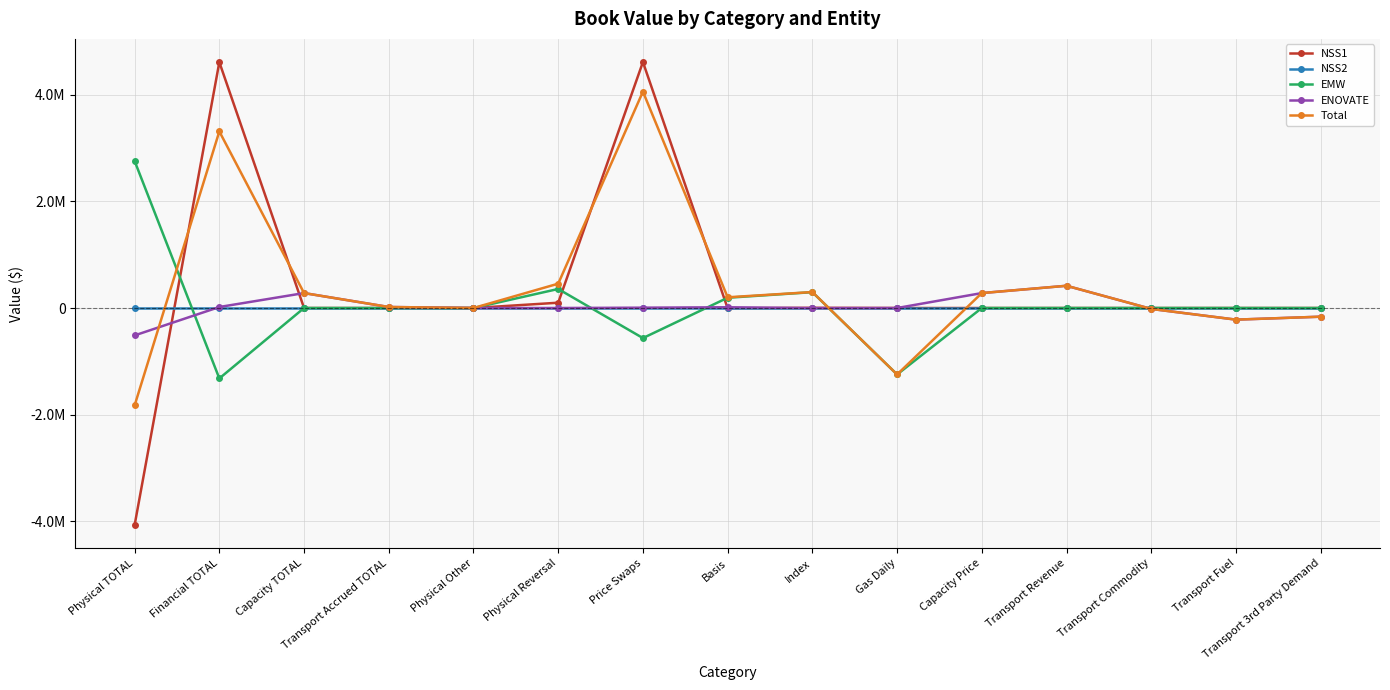

What is the maximum value shown in the chart?

4615279.0